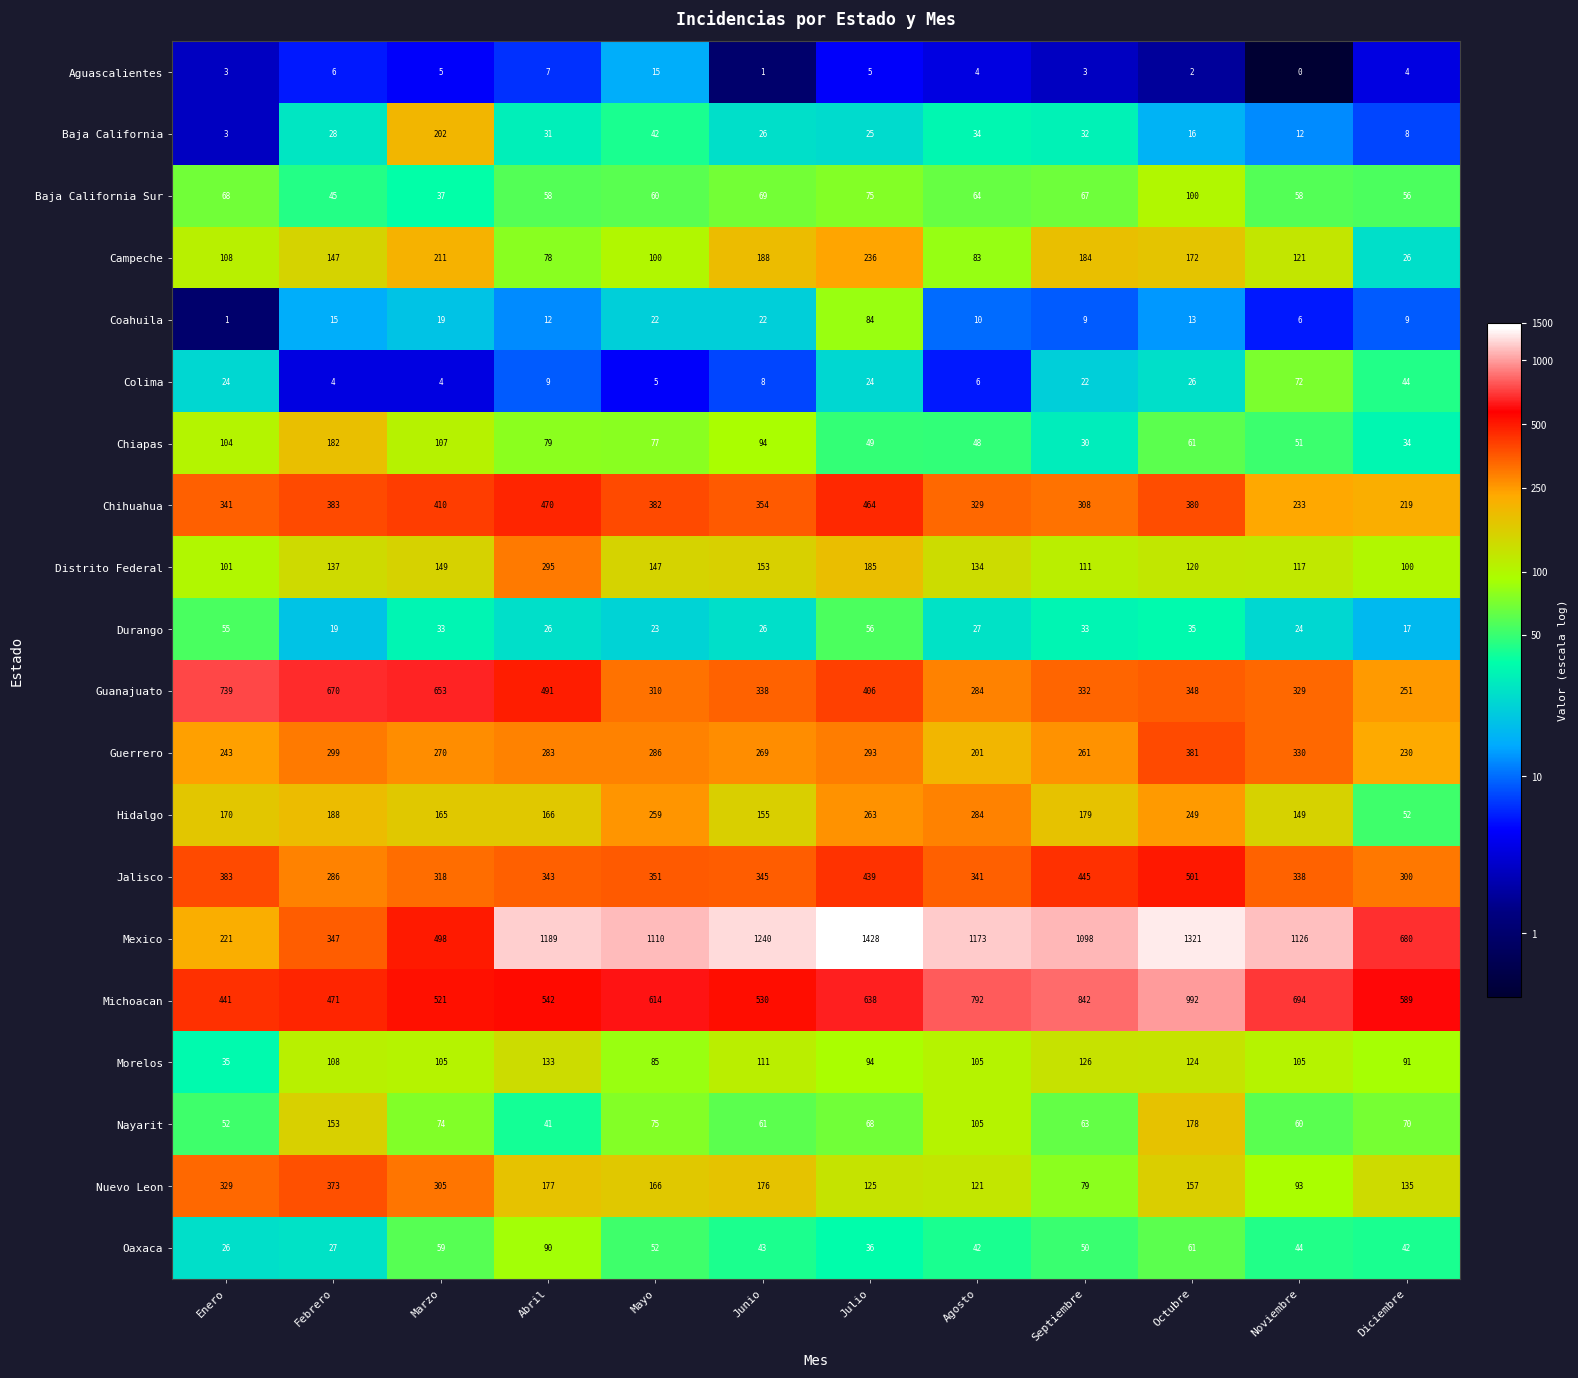

At which category is the sum across all series the highest?

Octubre